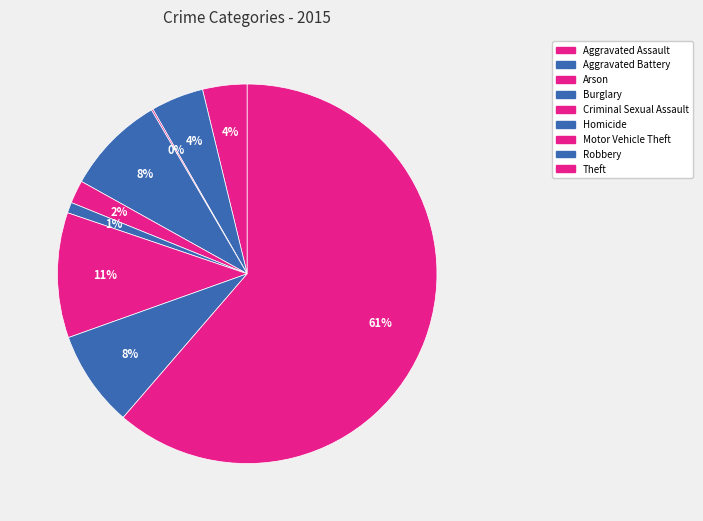

Which category accounts for the majority?

Theft